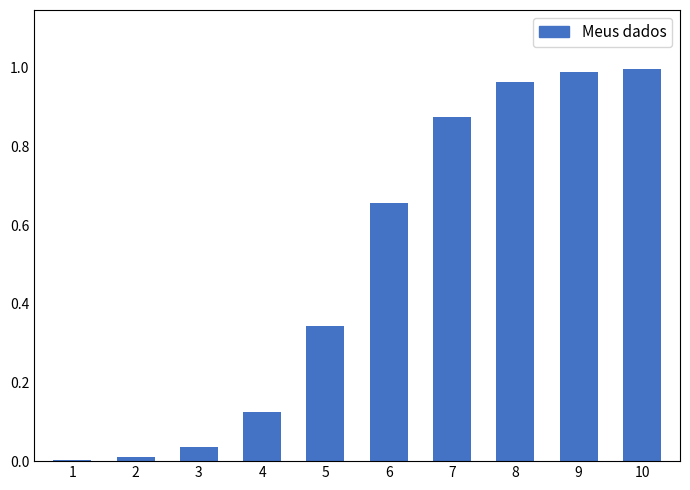

What is the change in value from 3 to 9?

+1.0